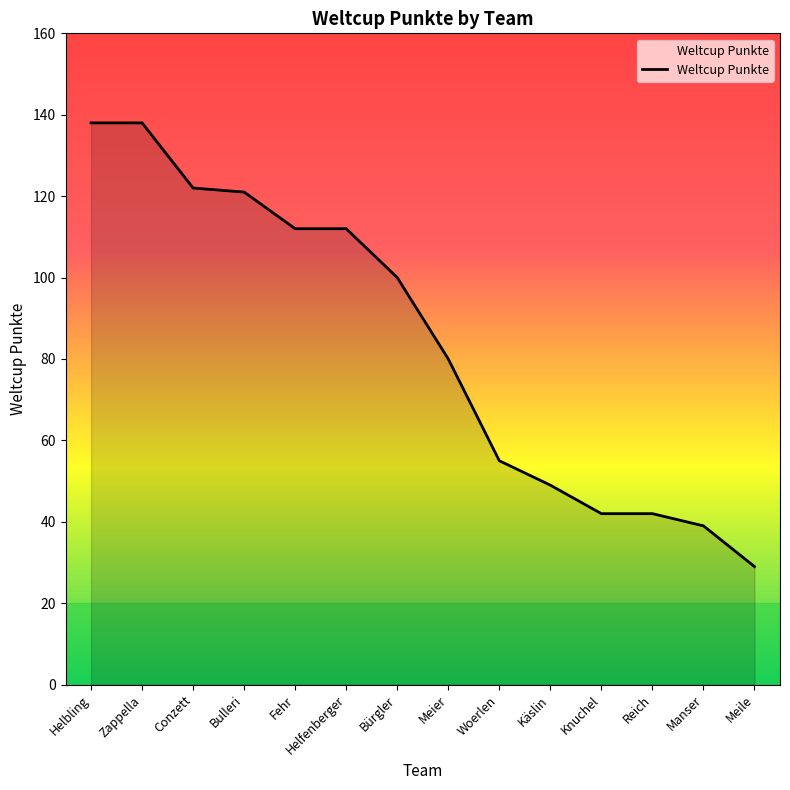

How many lines are shown in the chart?

1